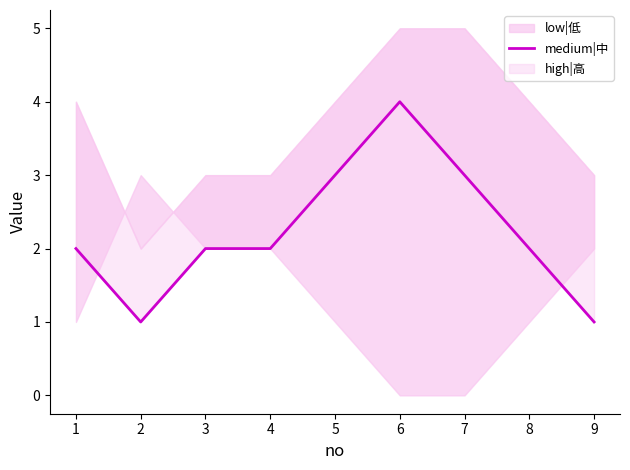

How many data points are above 2?

3